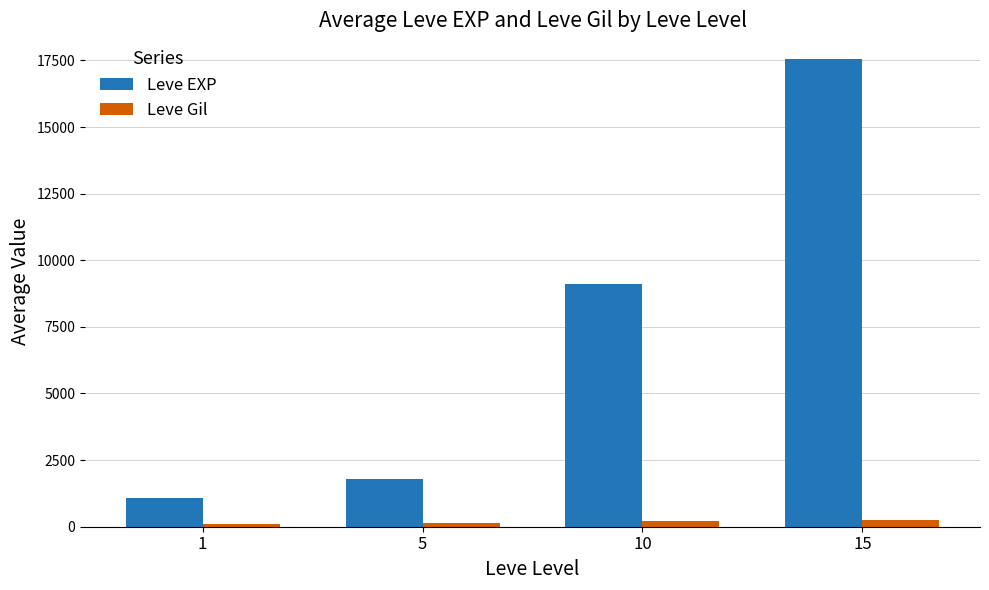

Rank the series by their maximum value, from highest to lowest.

Leve EXP, Leve Gil